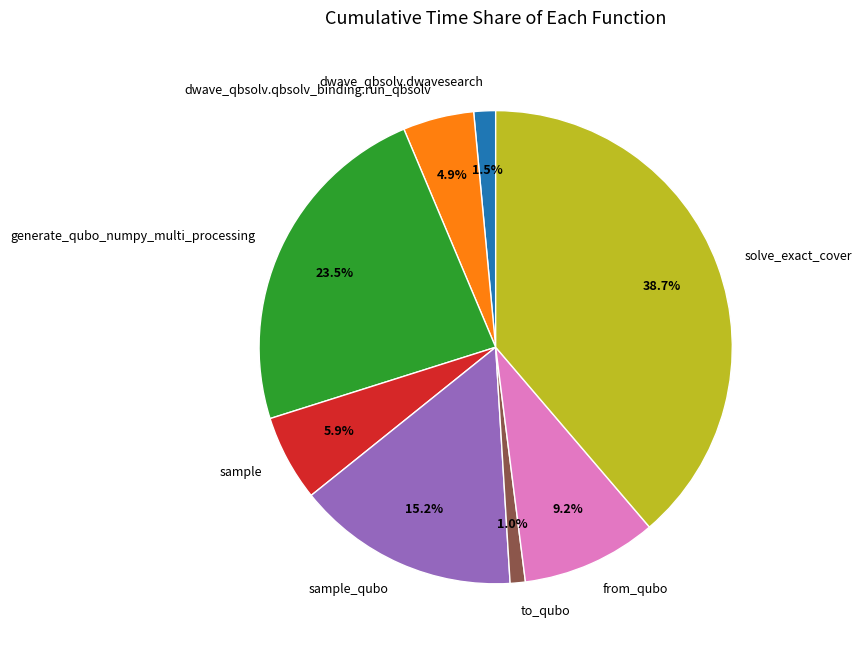

To the nearest percent, what is the difference between the largest and smallest slice percentages?

38%